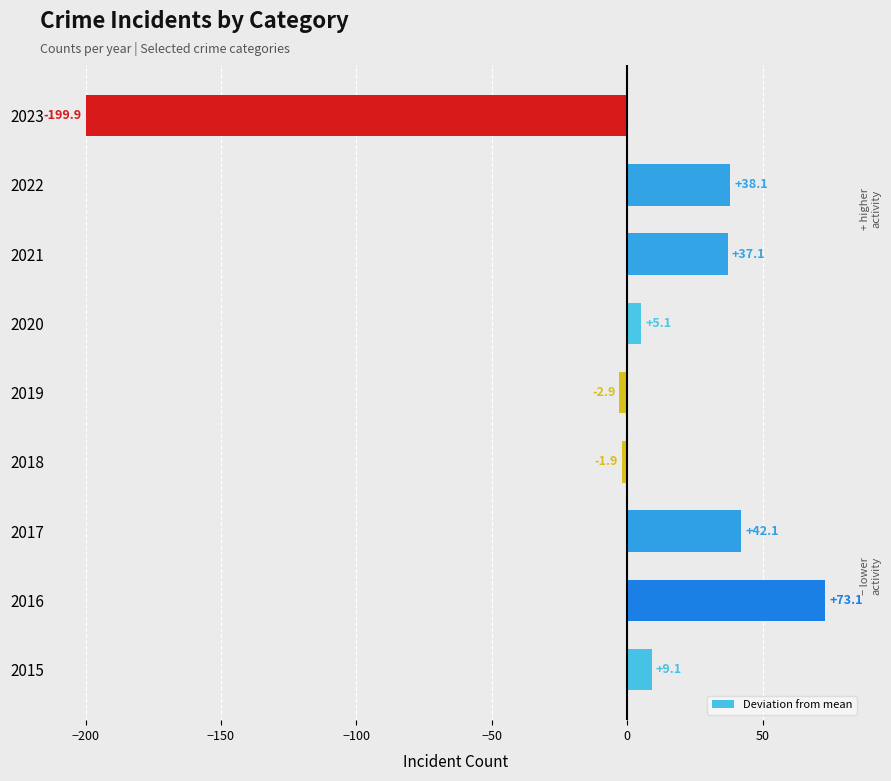

Reading bottom to top, extract all data points from this chart.

2015=9.1	2016=73.1	2017=42.1	2018=-1.9	2019=-2.9	2020=5.1	2021=37.1	2022=38.1	2023=-199.9